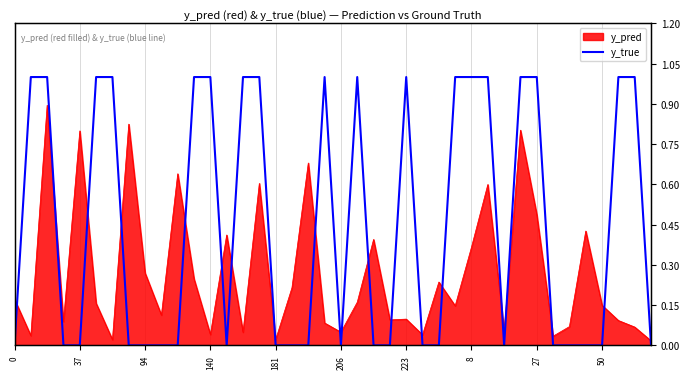

How many categories are shown in the chart?

40